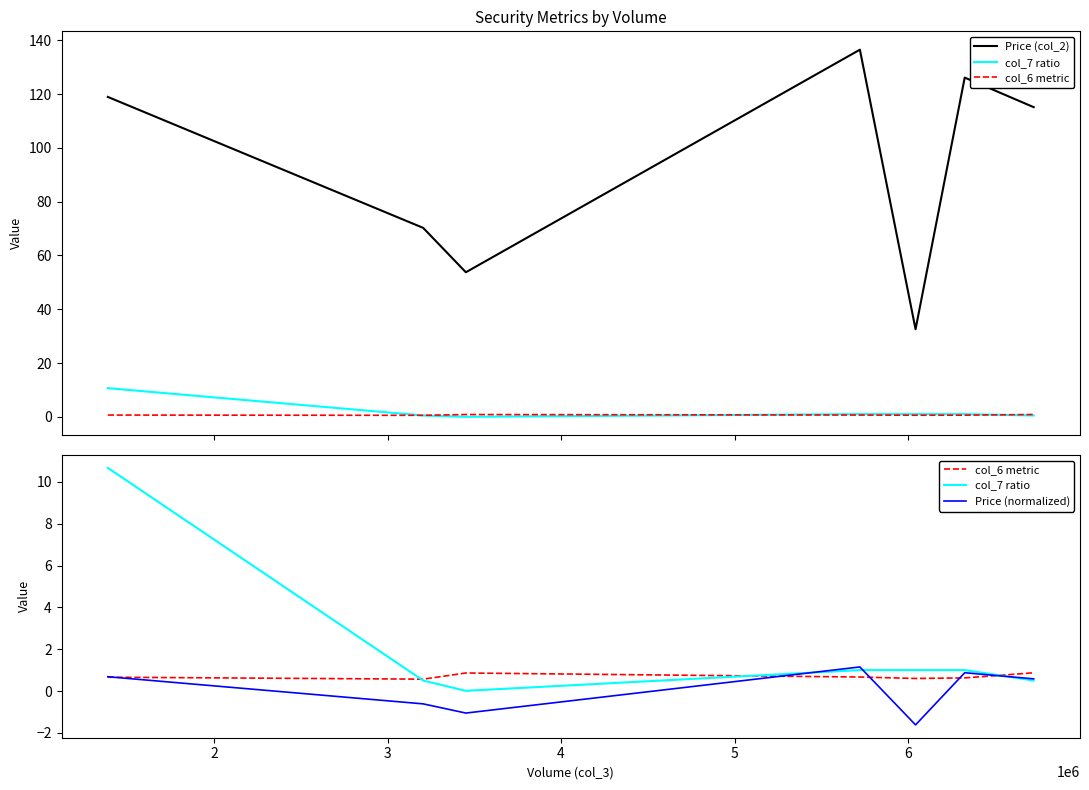

Which category has the lowest value across all series?

5